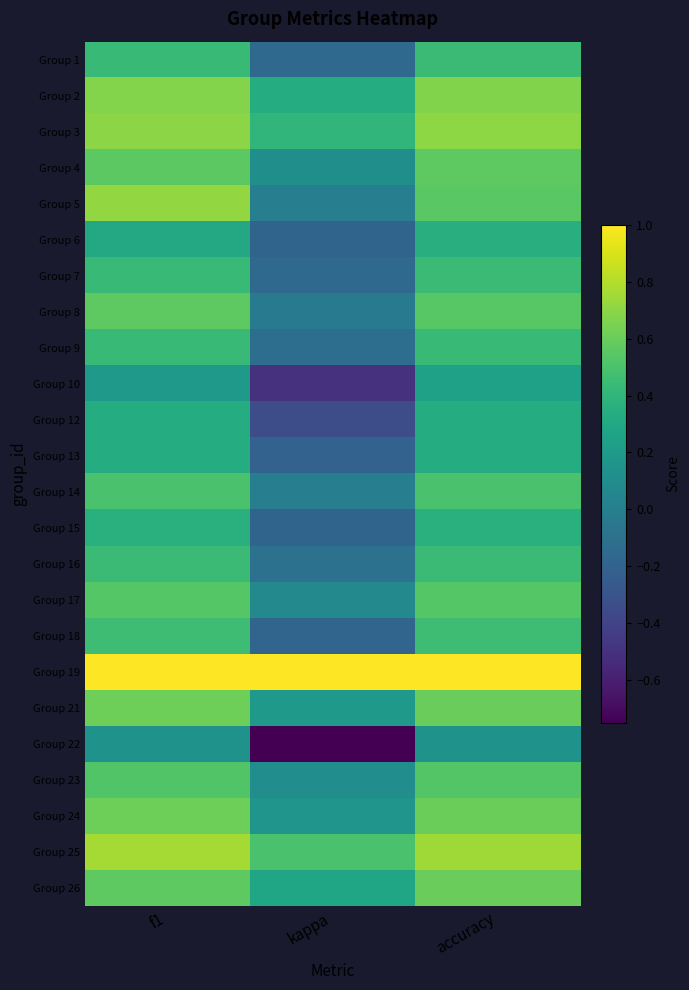

At how many categories does at least one series exceed 0?

3